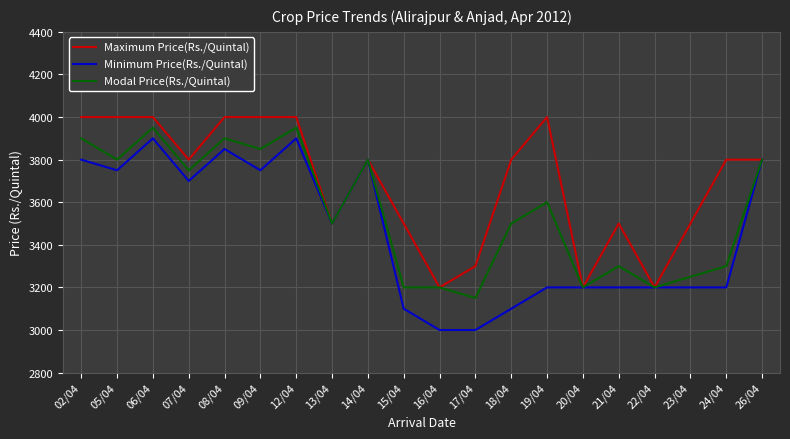

List the series in order of their overall mean, highest first.

Maximum Price(Rs./Quintal), Modal Price(Rs./Quintal), Minimum Price(Rs./Quintal)